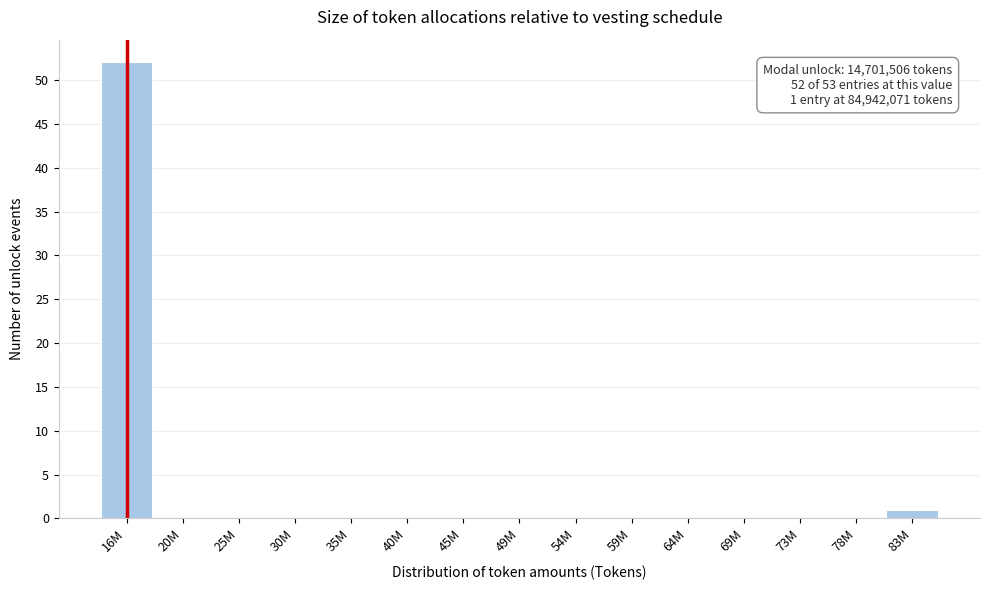

Reading right to left, list all the values displayed in this chart.

83M=1	78M=0	73M=0	69M=0	64M=0	59M=0	54M=0	49M=0	45M=0	40M=0	35M=0	30M=0	25M=0	20M=0	16M=52